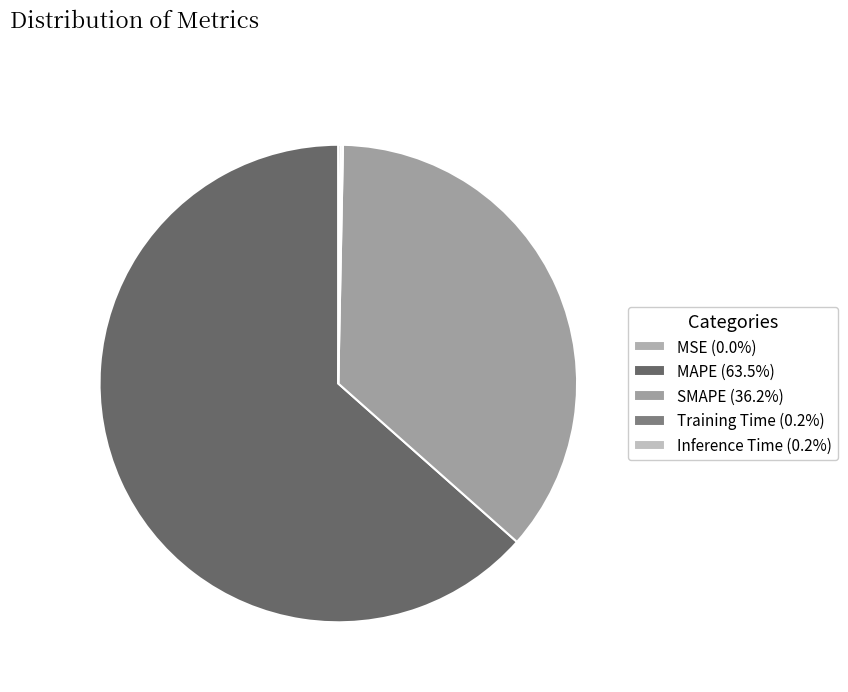

Rank the categories by value from lowest to highest.

MSE, Training Time, Inference Time, SMAPE, MAPE